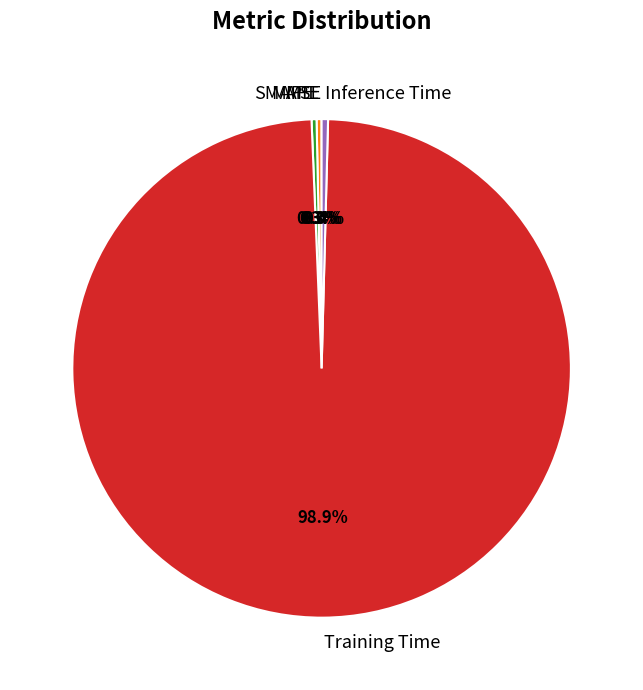

What is the largest slice in the pie chart?

Training Time